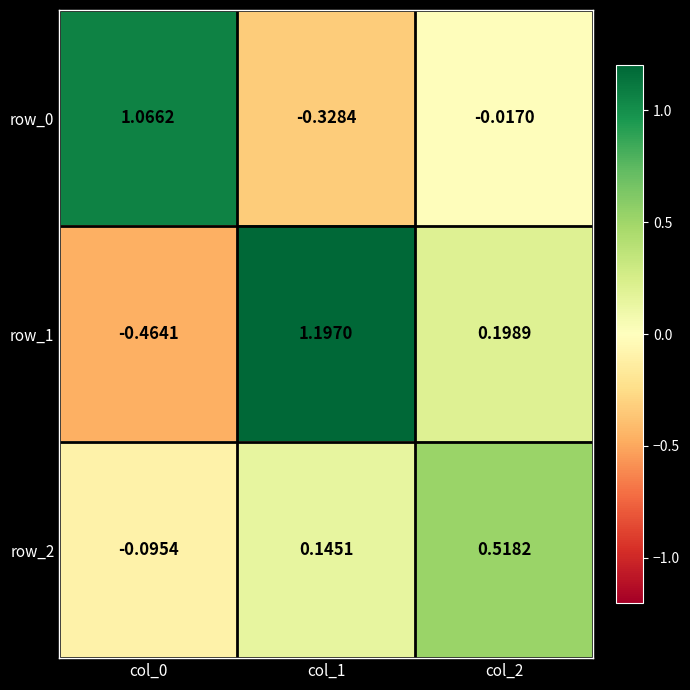

Is it true that row_2 equals -0.2 at col_0?

False